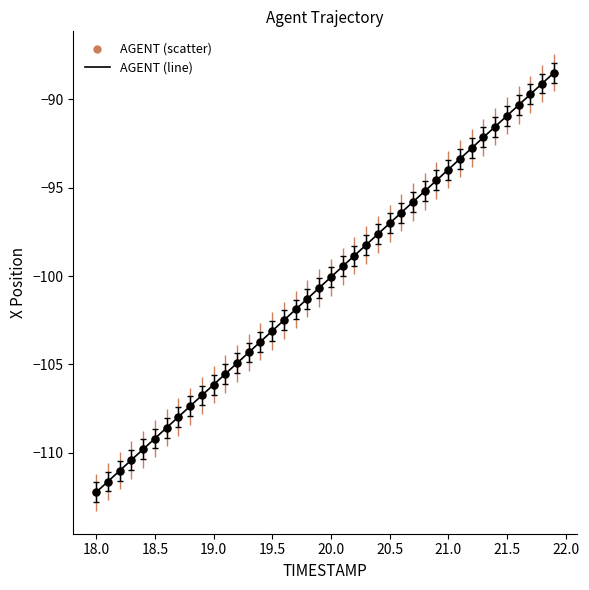

What is the difference between the maximum and minimum values?

23.7